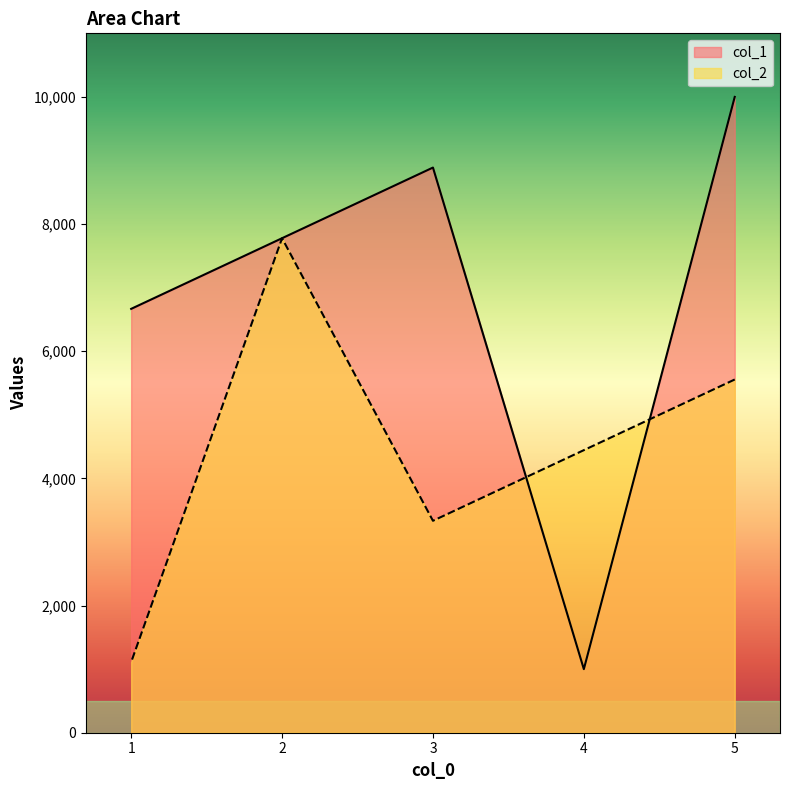

At which label does col_1 reach its peak?

5